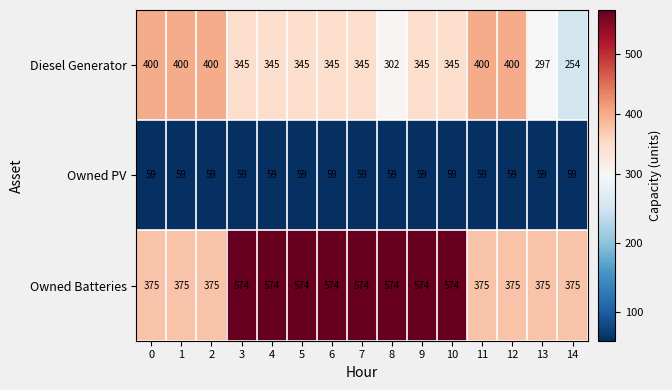

What is the minimum value for Owned Batteries?

375